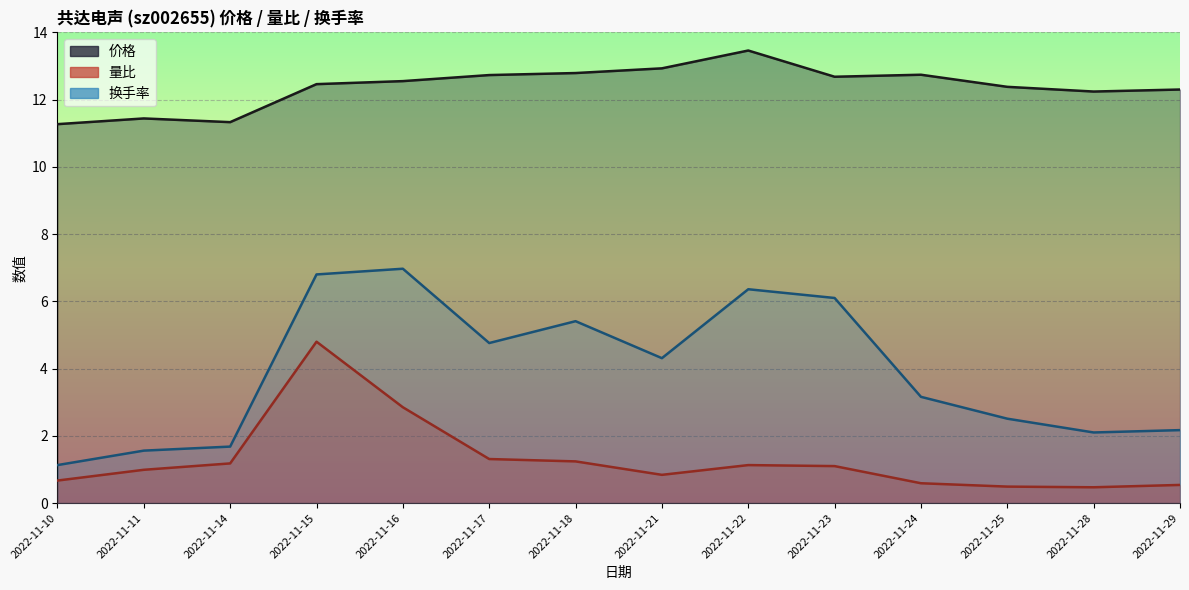

What is the sum of the 量比 values at 2022-11-29 and 2022-11-18?

1.8